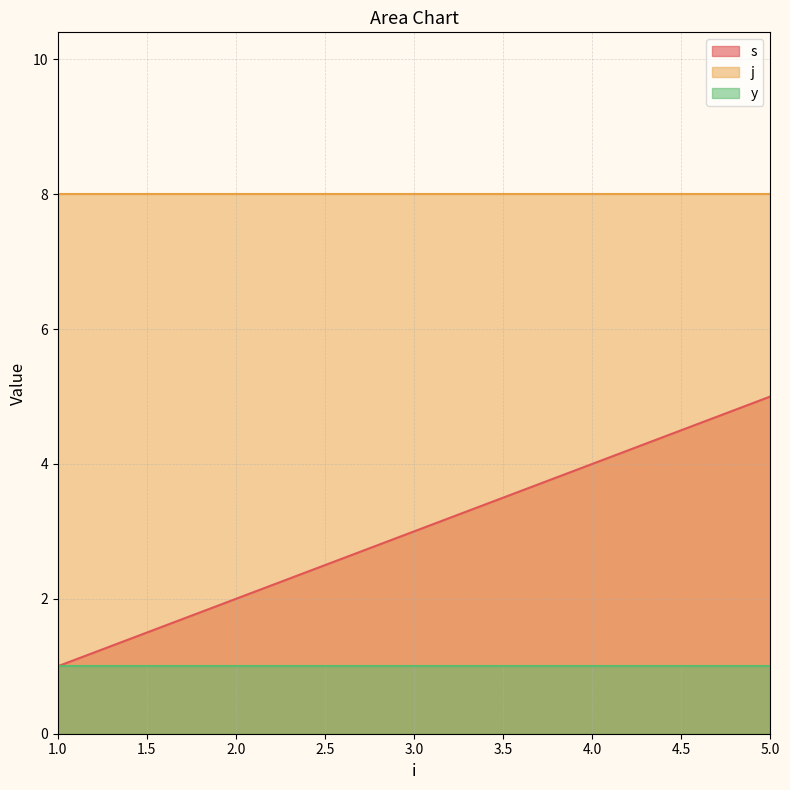

Rank the series by their maximum value, from lowest to highest.

y, s, j